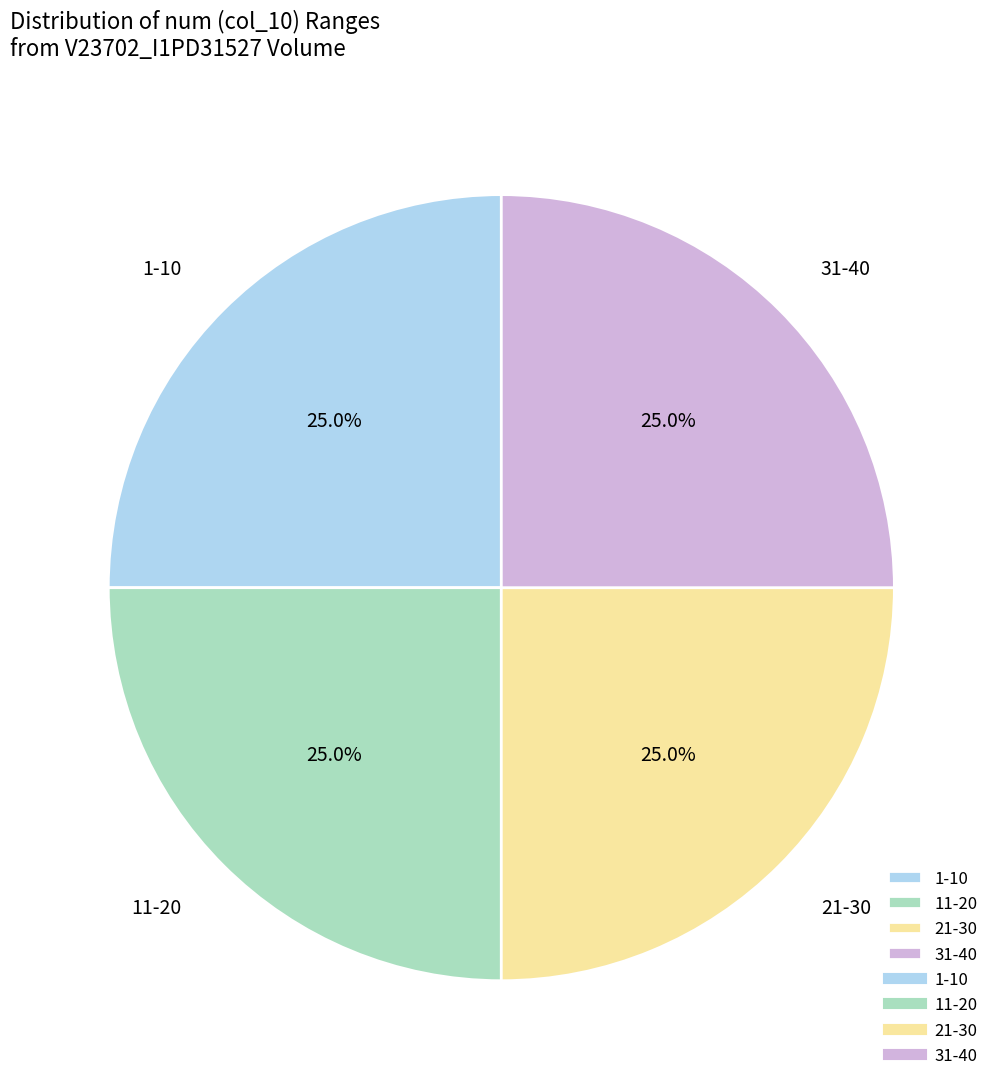

Is there a majority slice in this chart?

No